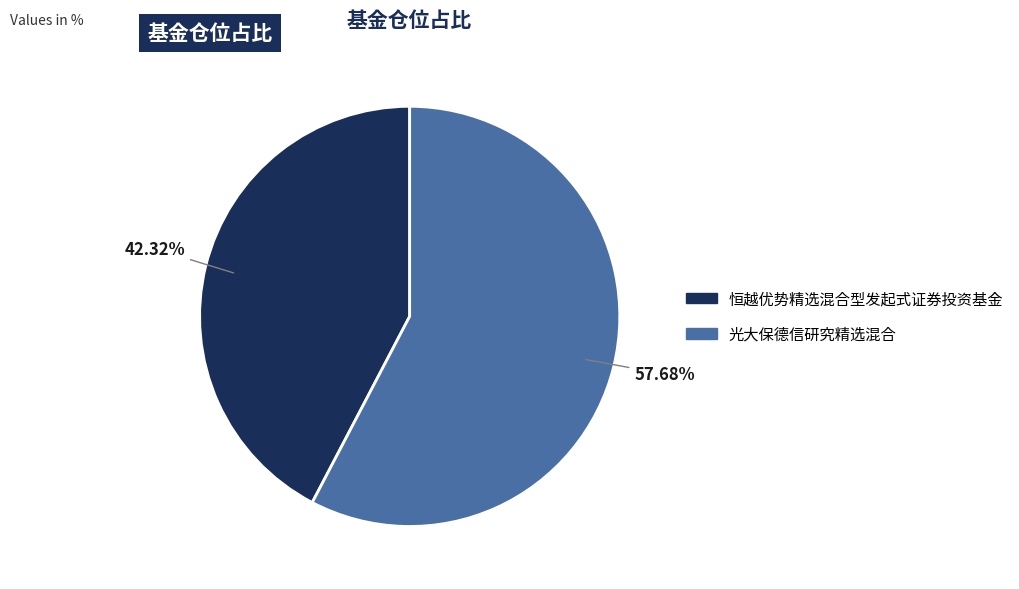

Which category has the biggest portion of the pie?

光大保德信研究精选混合